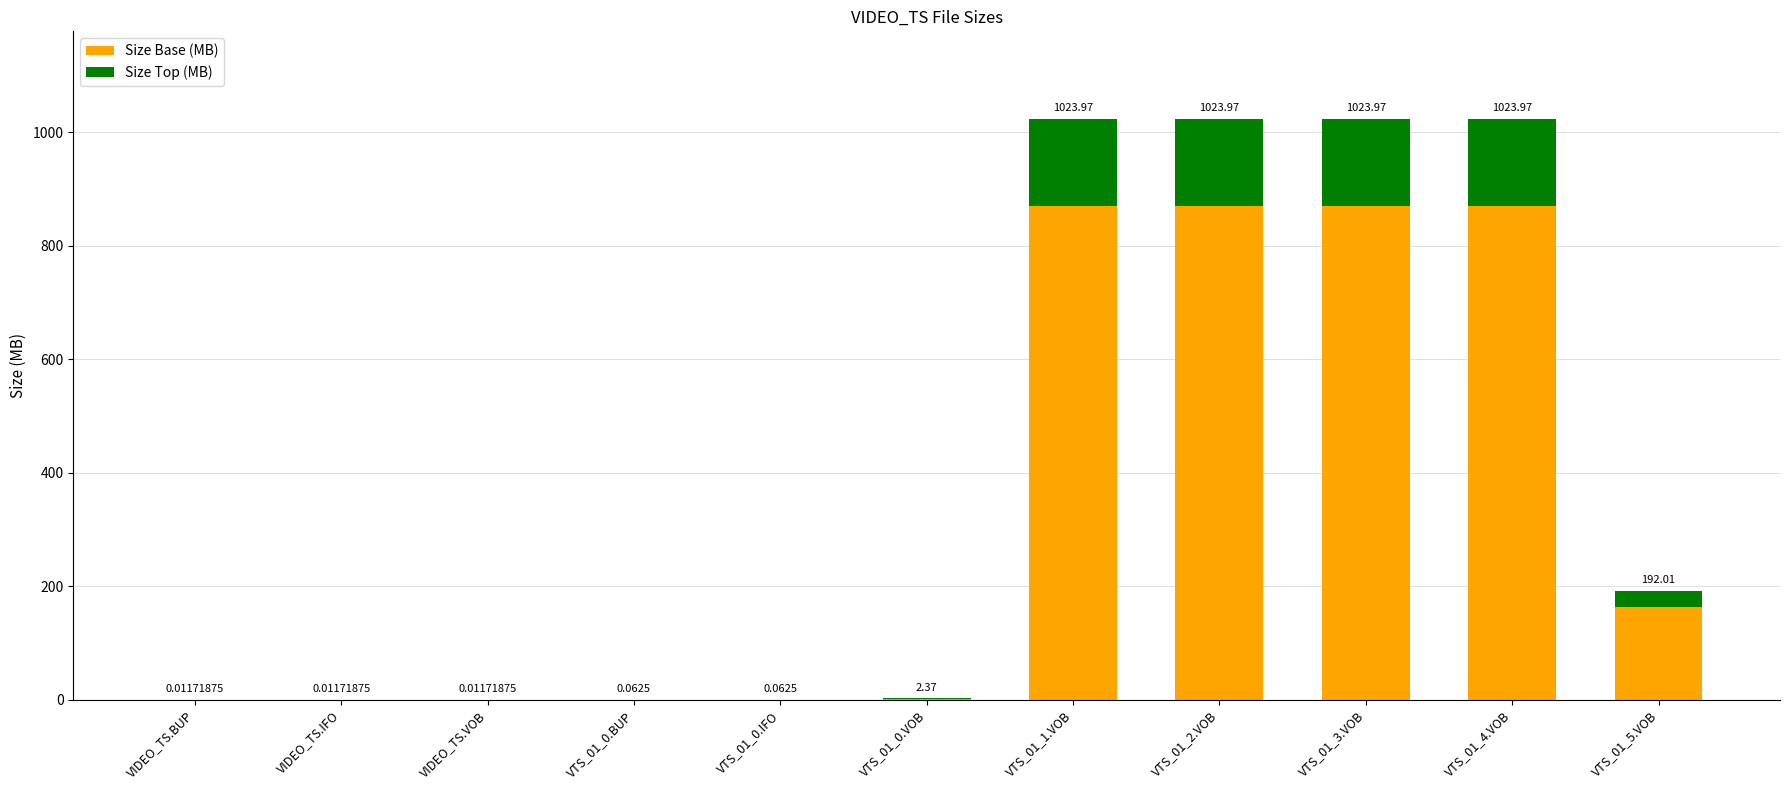

True or false: Size (MB) Top has a value of 0.0 at VIDEO_TS.IFO.

False